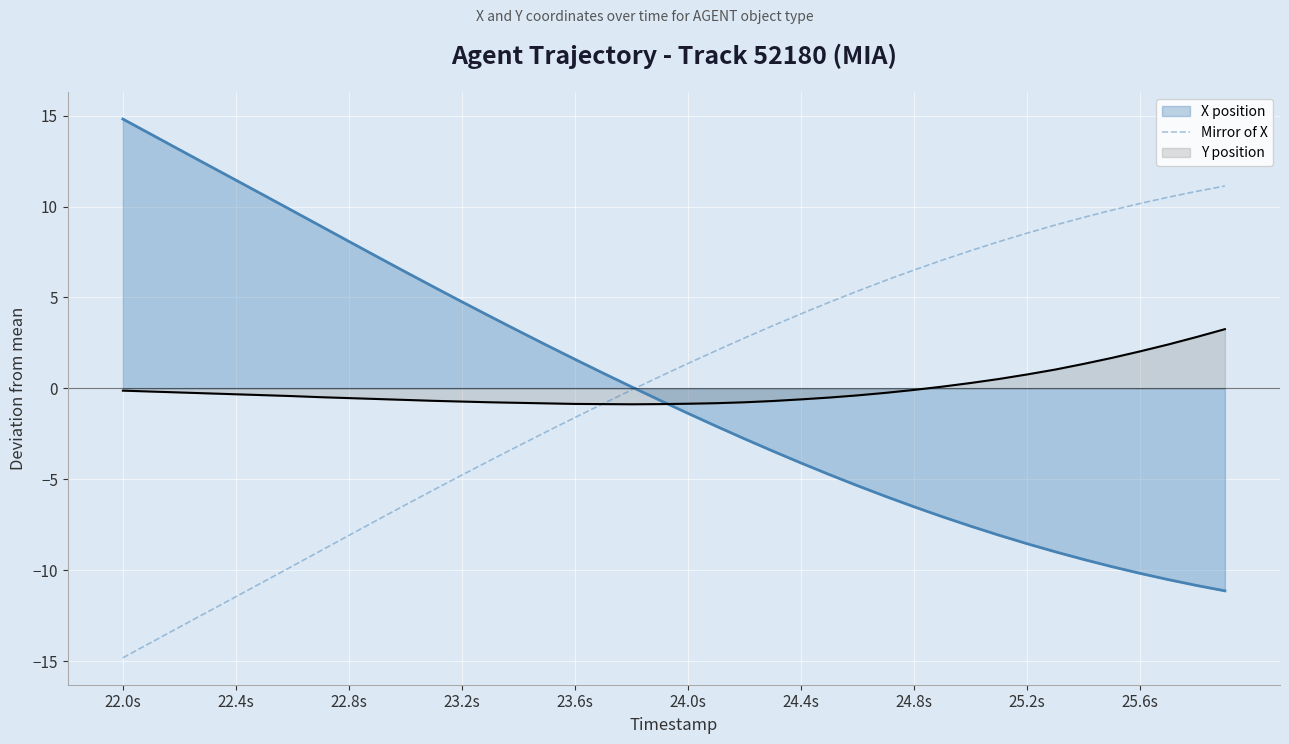

At which category does the chart reach its peak across all series?

22.0s